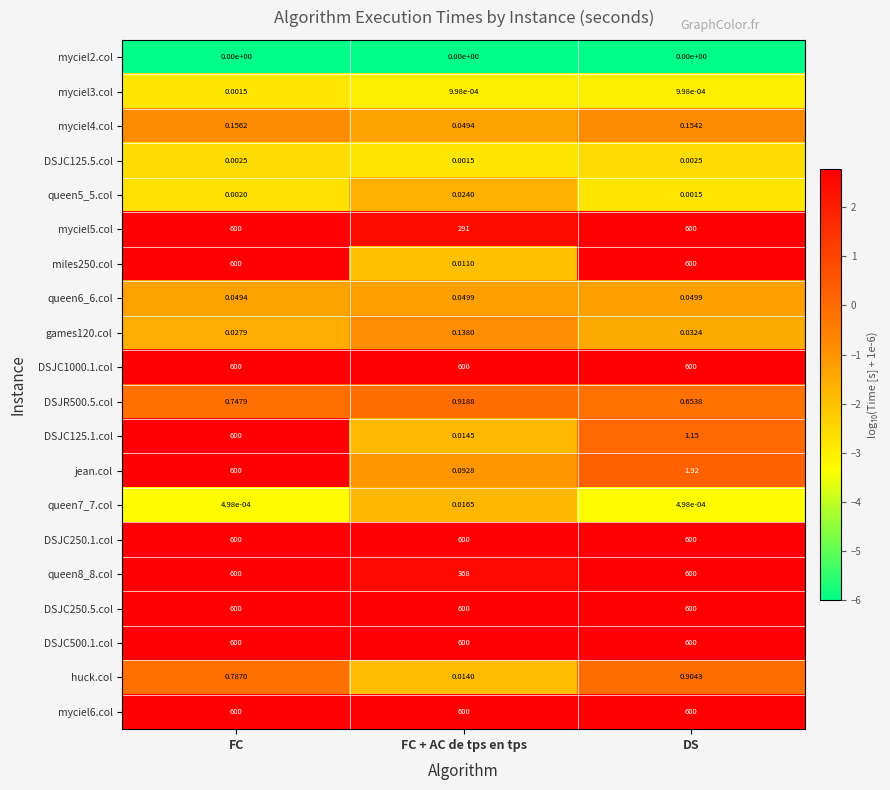

Rank the categories by myciel4.col value from lowest to highest.

FC + AC de tps en tps, DS, FC